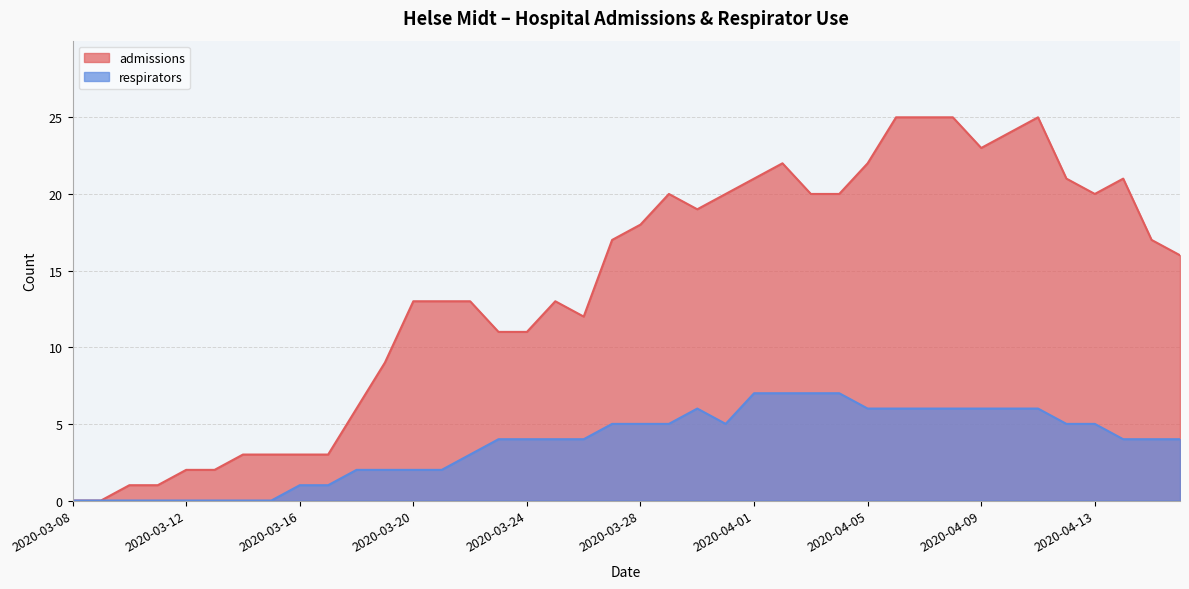

Which series changed the most between 2020-03-27 and 2020-04-02?

admissions